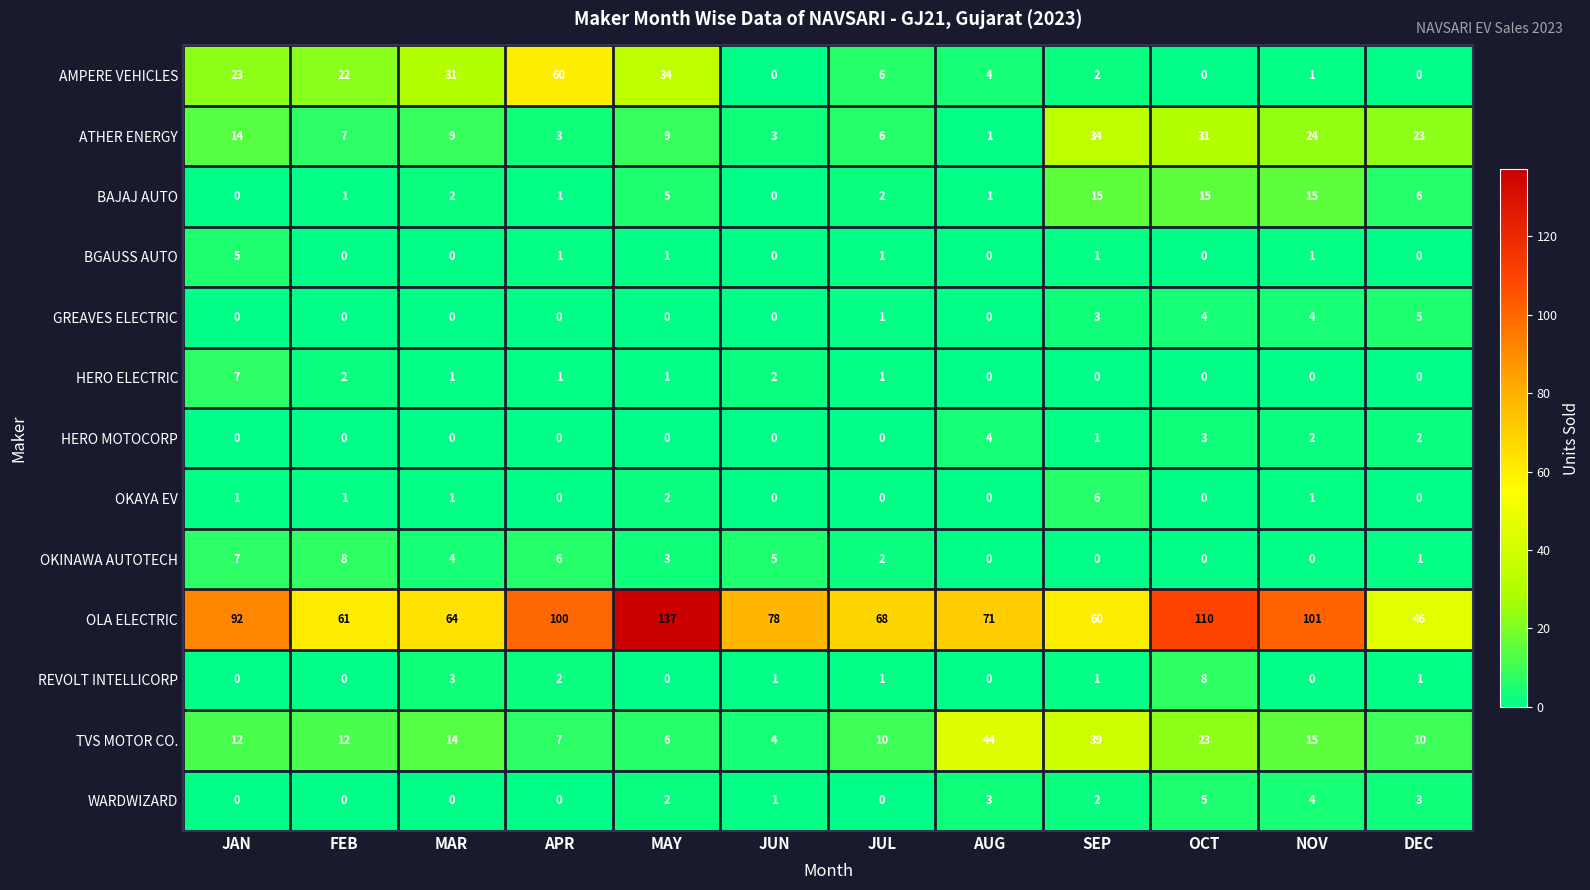

Is it true that REVOLT INTELLICORP equals 0 at JAN?

True